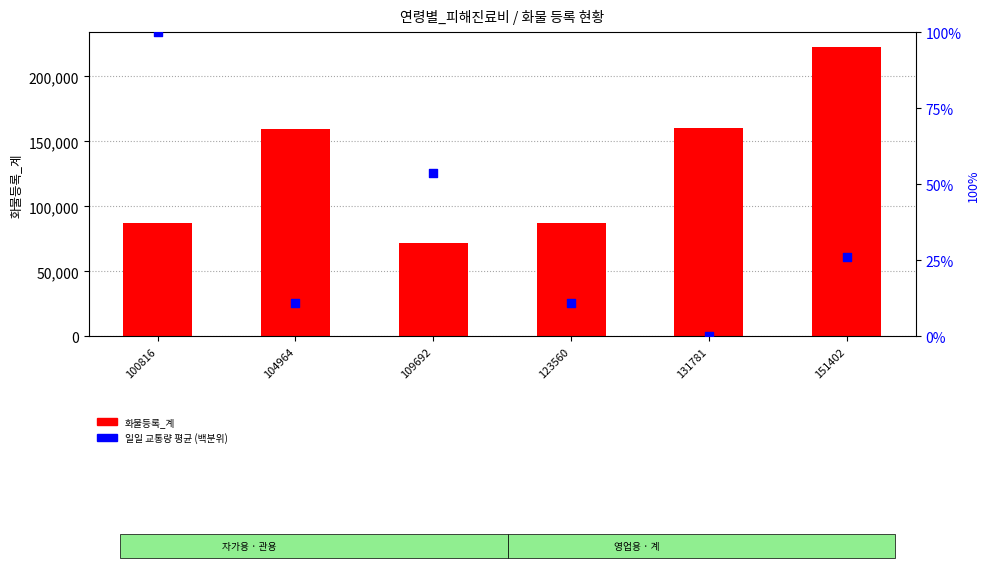

What is the total value across all series at 151402?

222837.9